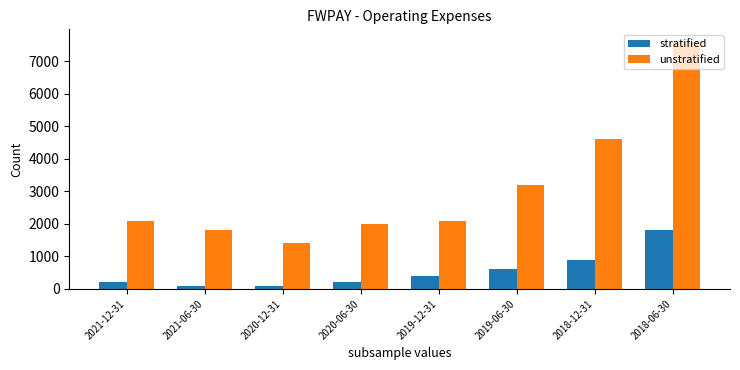

List the series in order of their overall mean, lowest first.

stratified, unstratified